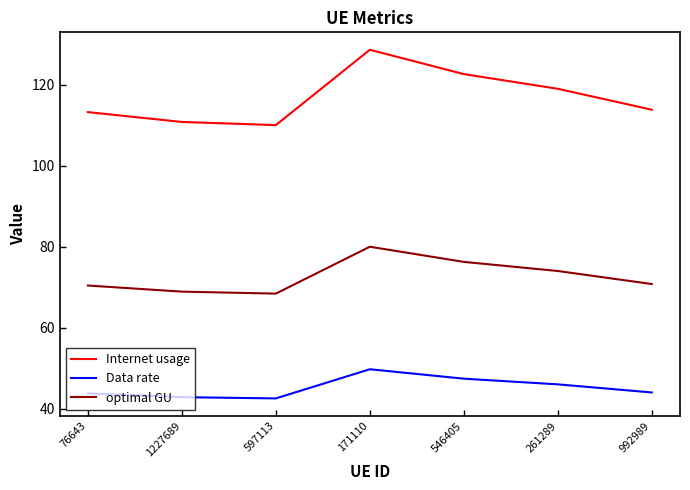

At which category is the sum across all series the highest?

171110